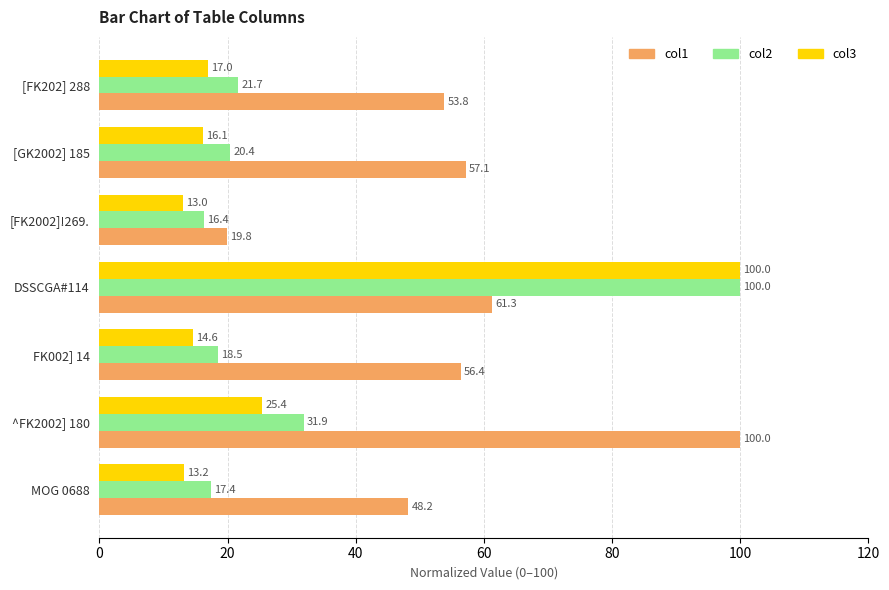

What is the difference between the maximum and minimum values in the col1 series?

80.2